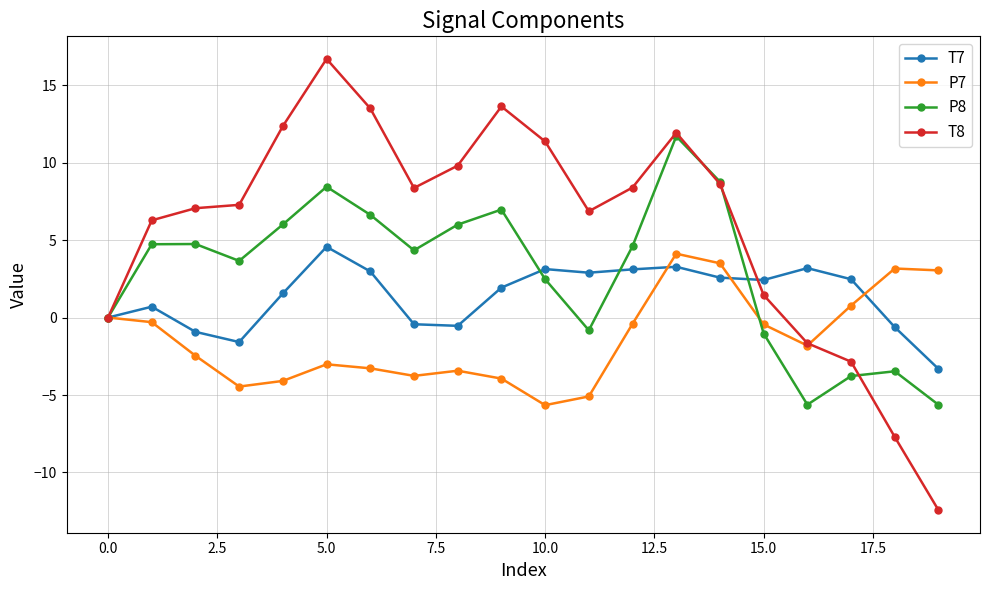

What is the smallest value displayed?

-12.4